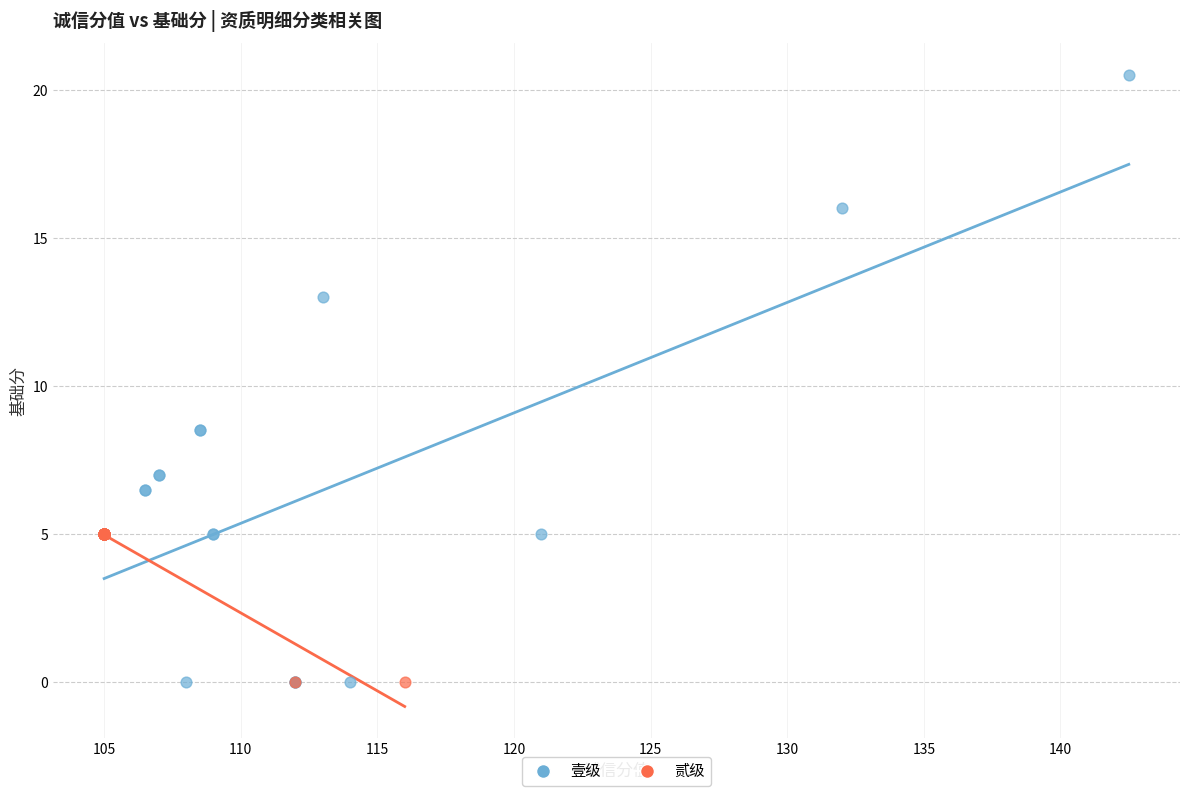

Which series has the largest Y range (max minus min)?

壹级